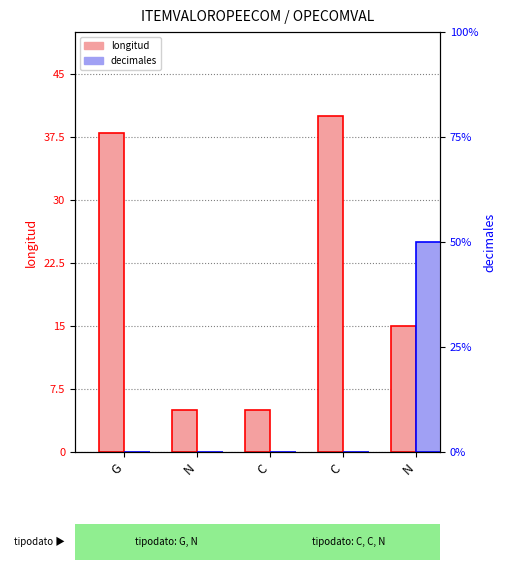

At which category is the sum across all series the highest?

C